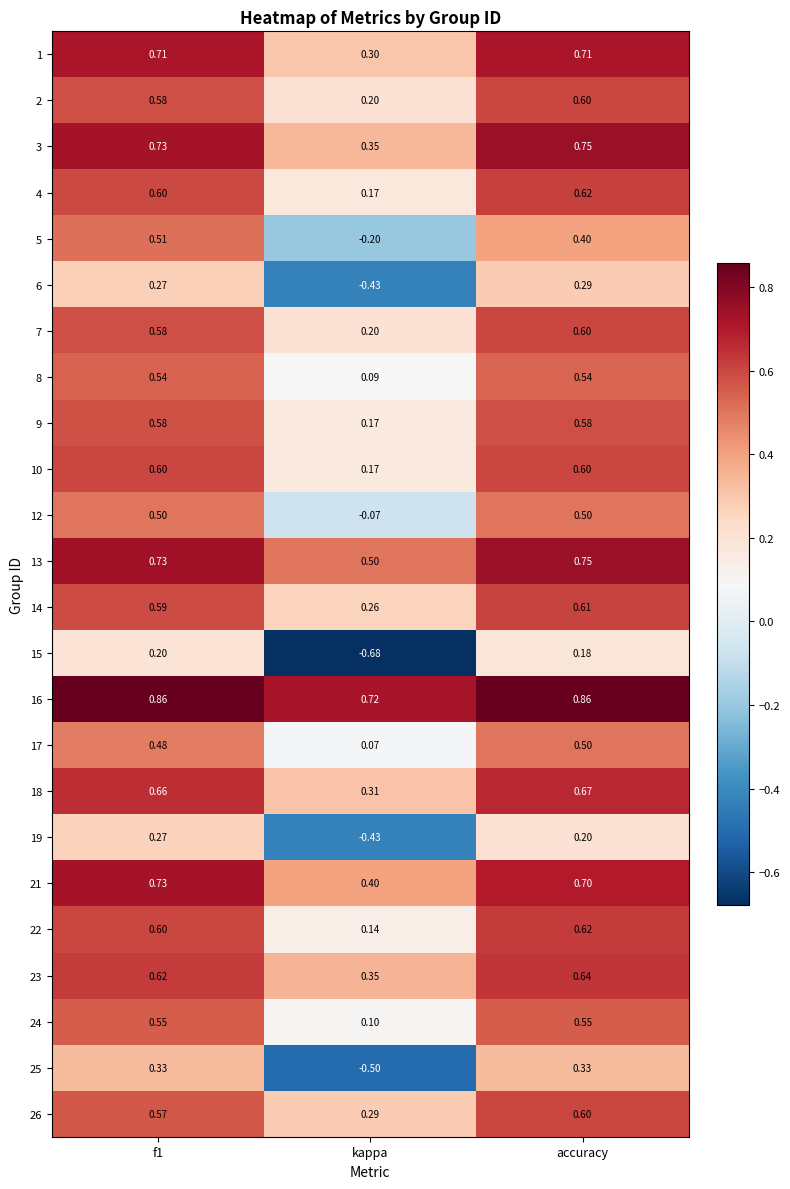

Is the value of 10 at f1 greater than the value of 23 at accuracy?

No